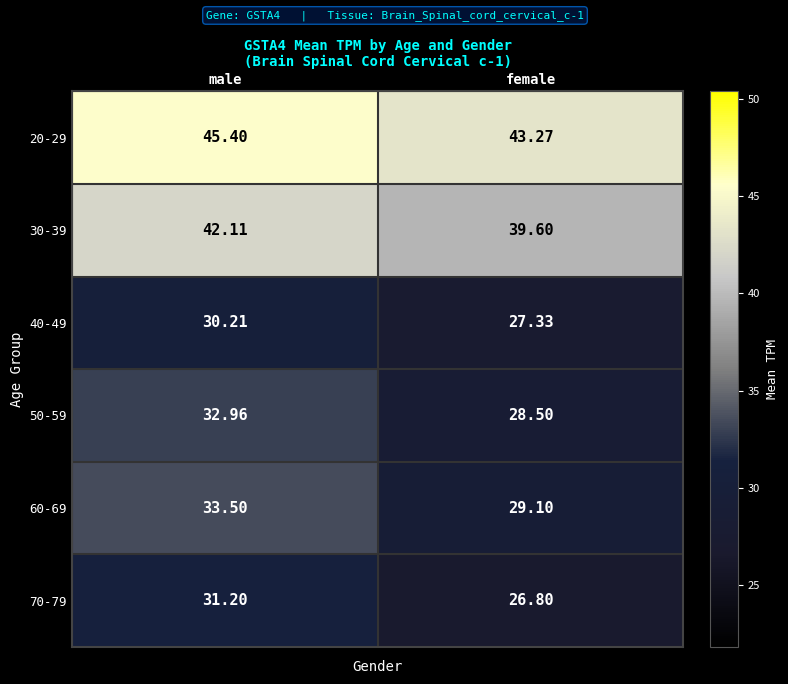

Which category has the lowest value in the 20-29 series?

female